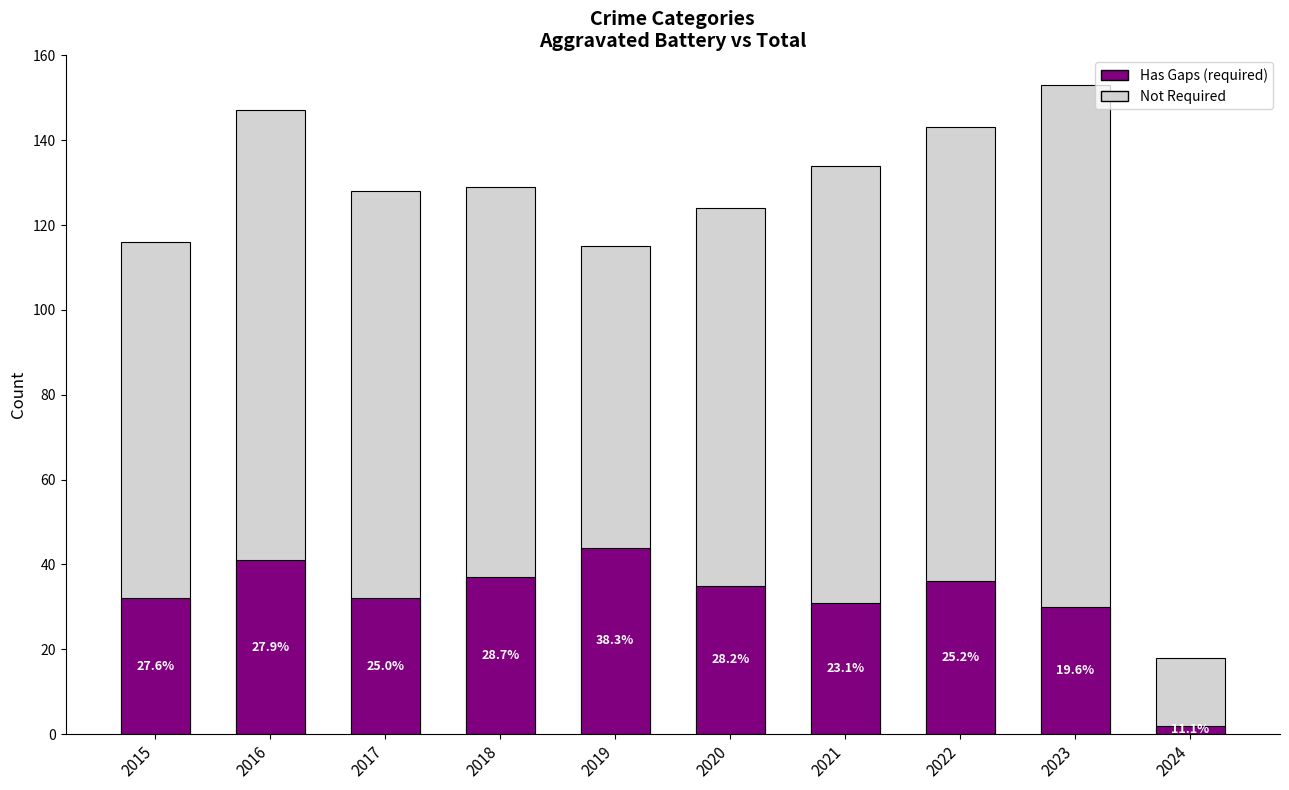

Reading left to right, extract all data points from this chart.

Not Required: 116	147	128	129	115	124	134	143	153	18
Has Gaps (required): 32	41	32	37	44	35	31	36	30	2